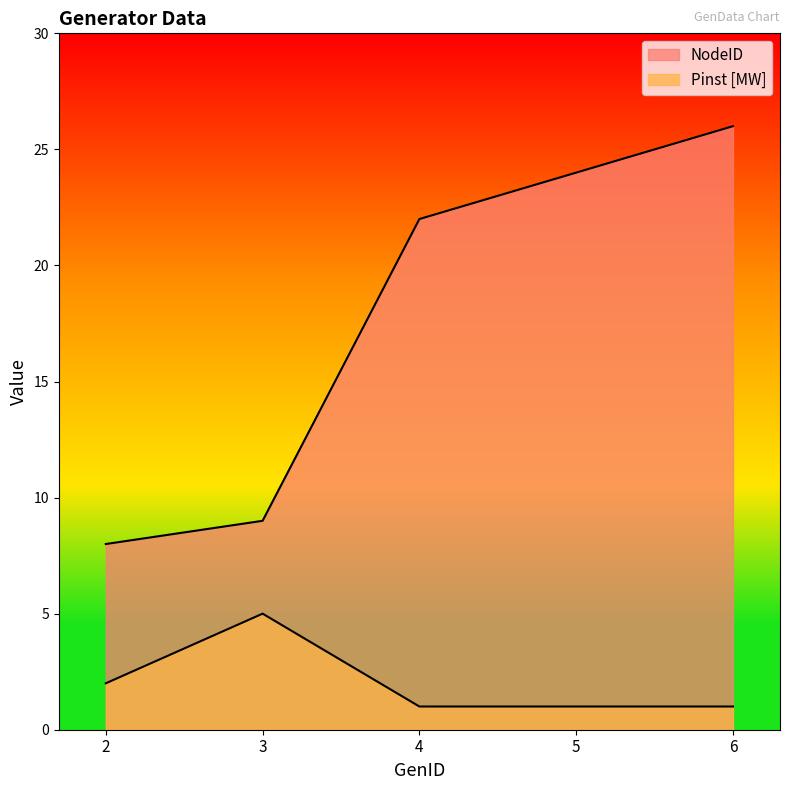

List the labels in order of NodeID value, smallest first.

2, 3, 4, 5, 6